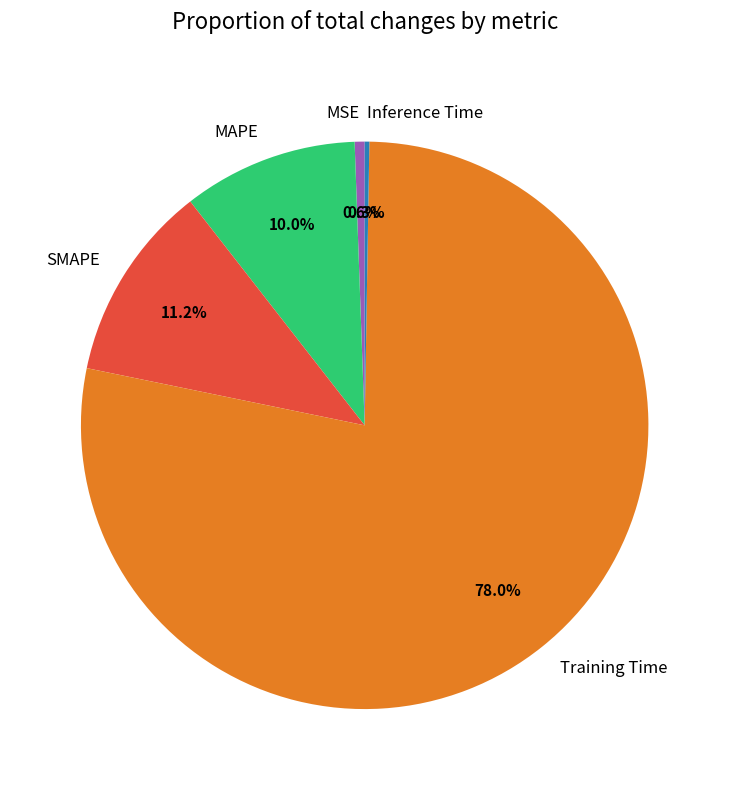

Is the sum of SMAPE and Training Time greater than half?

Yes